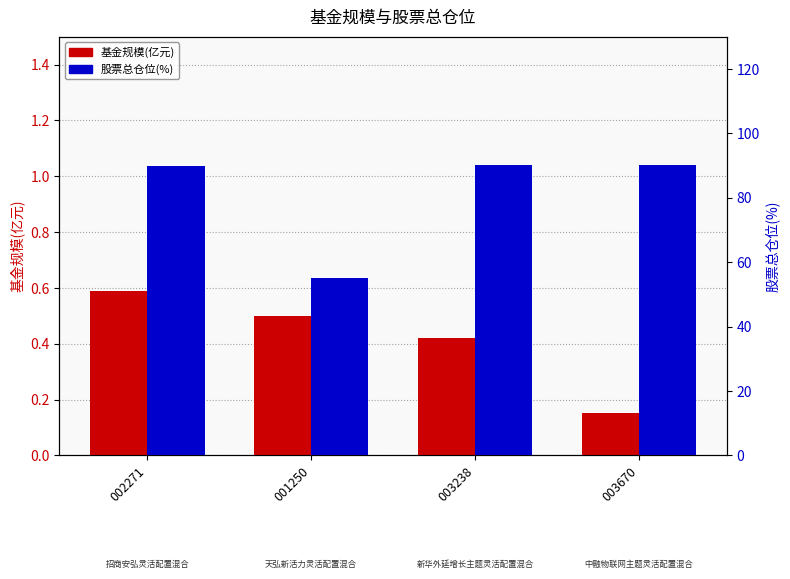

What is the difference between the second highest and second lowest values in the 基金规模(亿元) series?

0.1